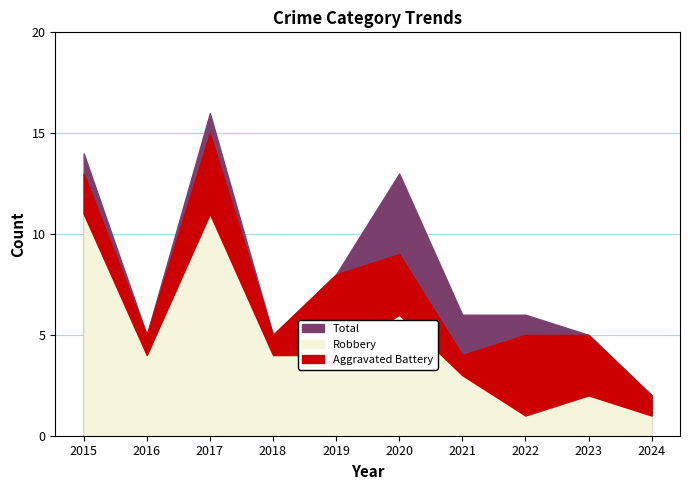

Between 2021 and 2016, which is larger?

2021